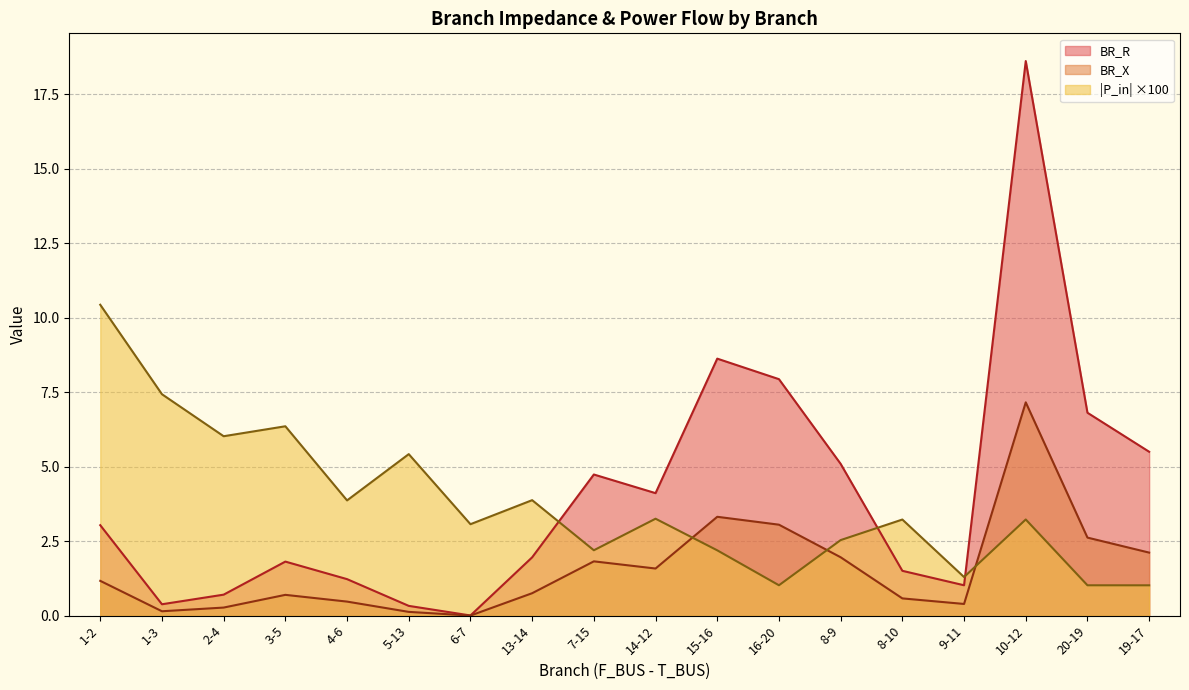

How many lines are shown in the chart?

3